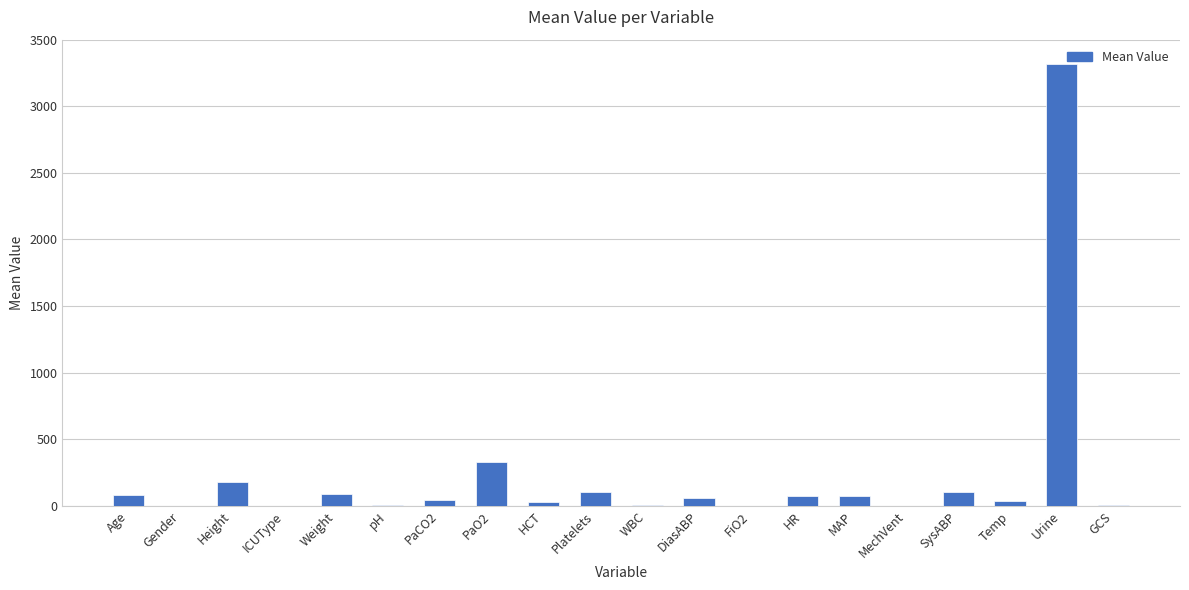

What is the change in value from HCT to GCS?

-25.6